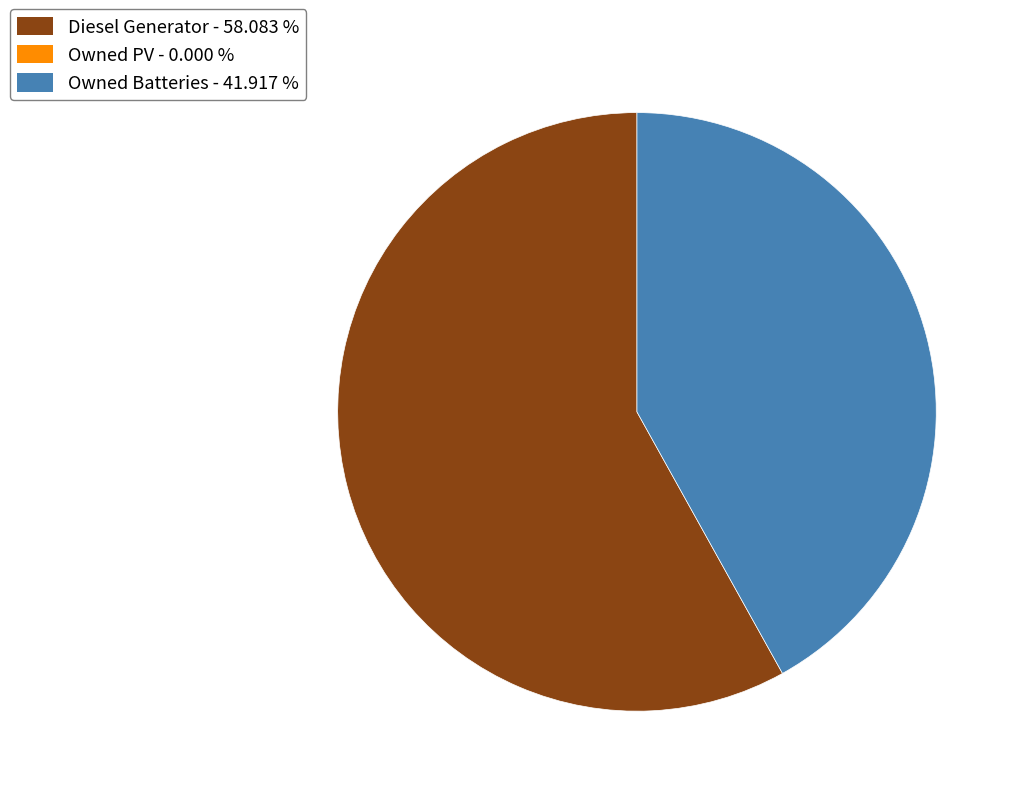

Is there any slice that represents more than half of the pie?

Yes